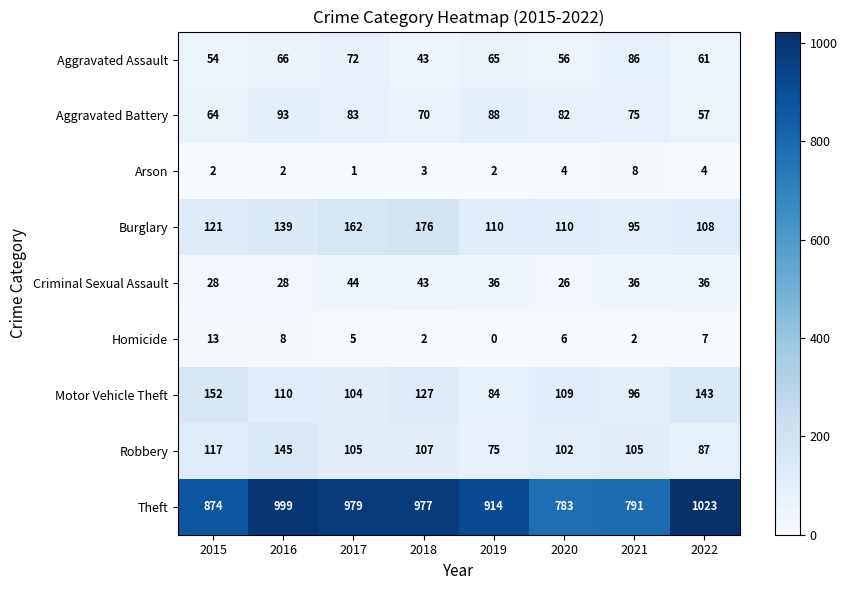

What is the average value of the Theft series?

918